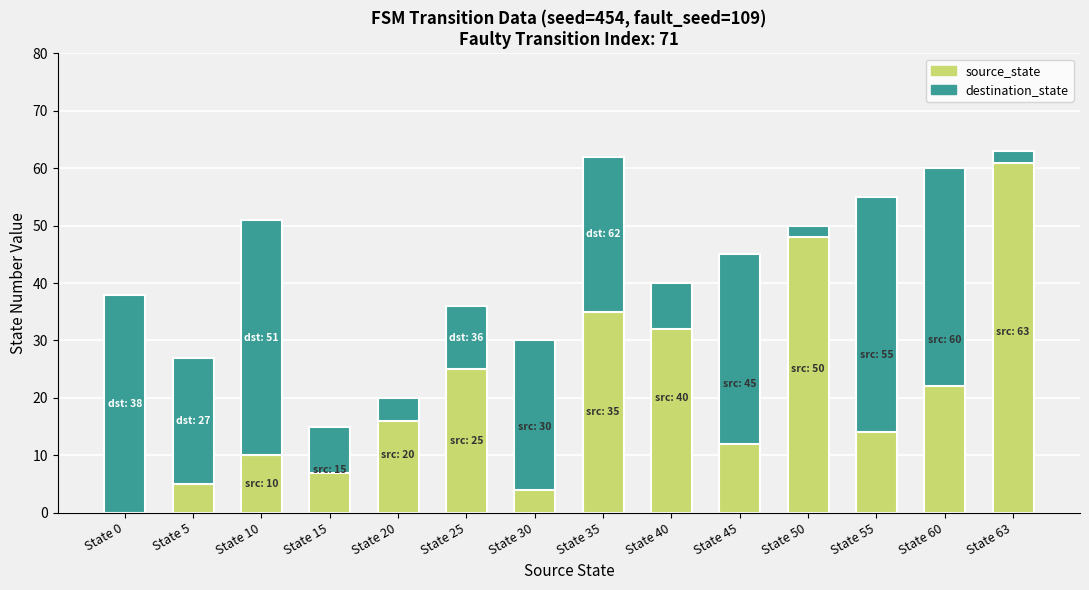

What is the total value across all series at State 5?

27